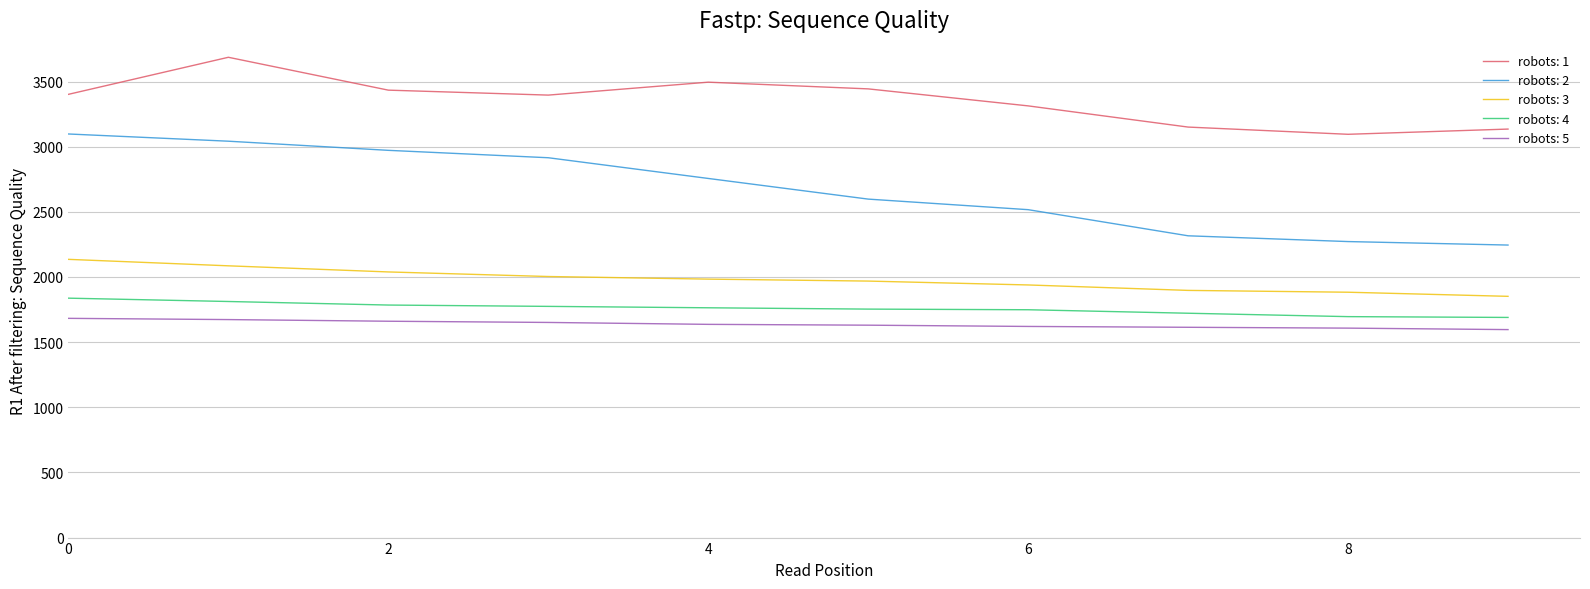

What is the highest value of the robots: 3 series?

2135.2